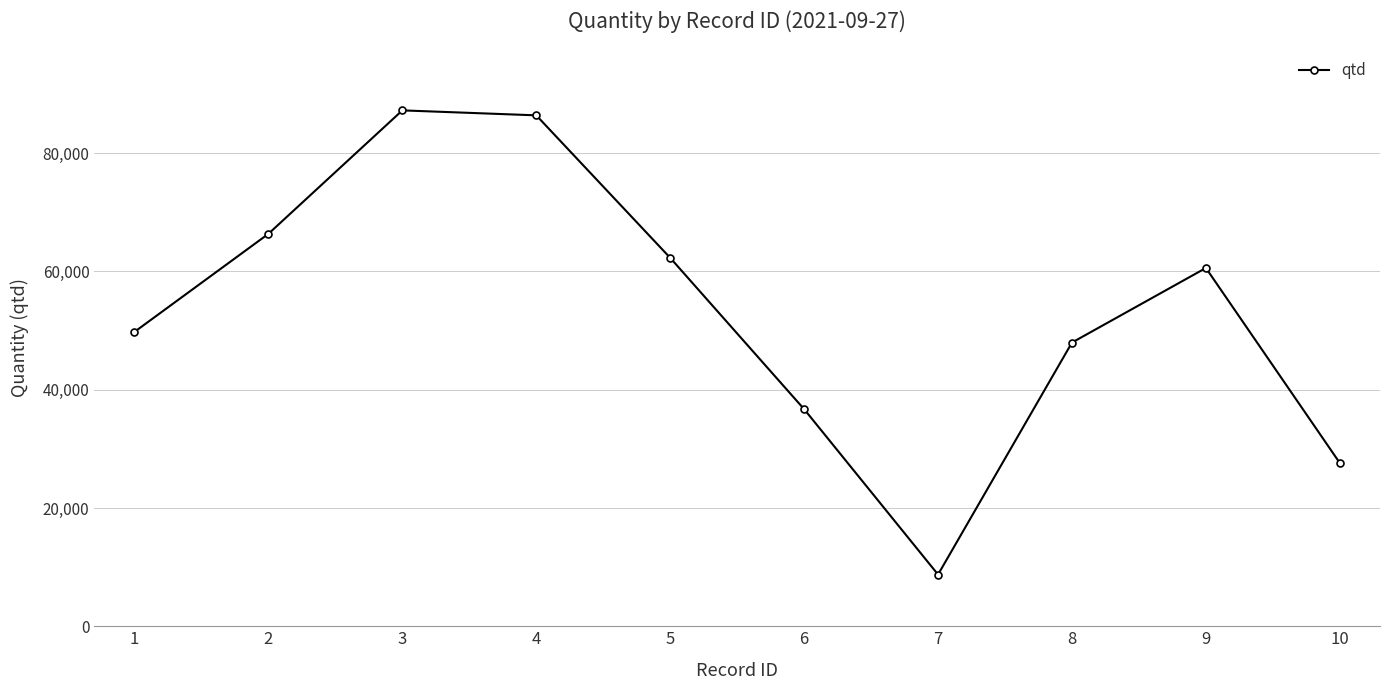

Rank the categories by value from highest to lowest.

3, 4, 2, 5, 9, 1, 8, 6, 10, 7